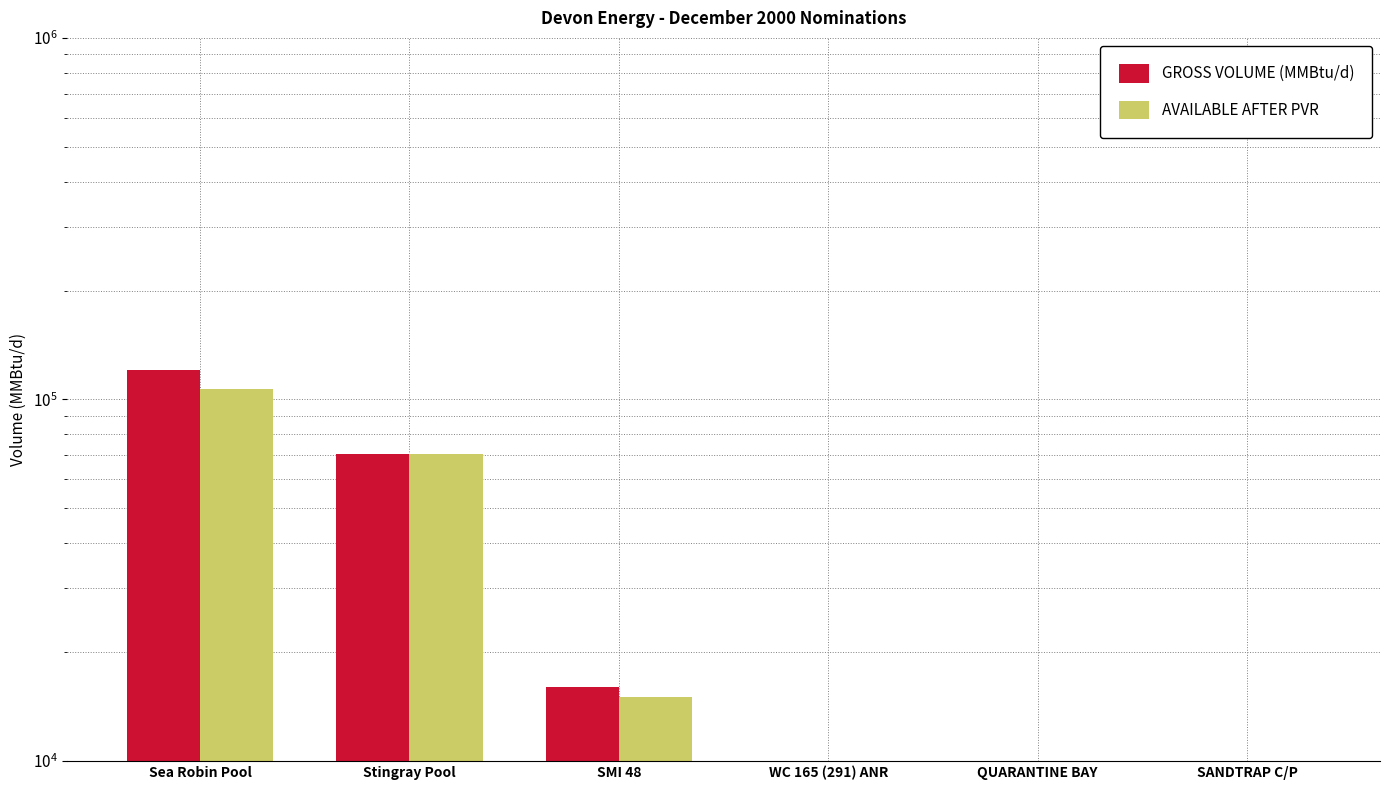

What position from the right is SANDTRAP C/P?

1